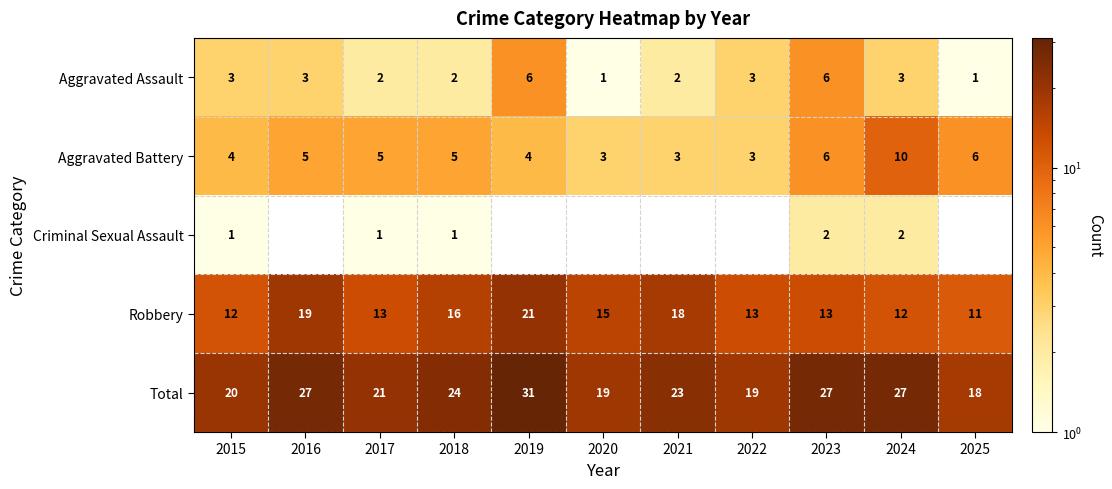

True or false: Robbery has a value of 11 at 2025.

True